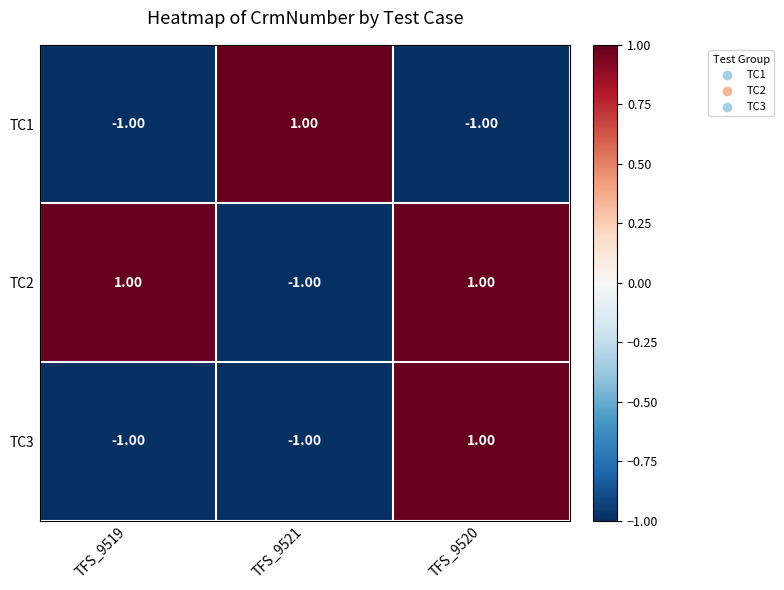

At which category is the sum across all series the highest?

TFS_9520